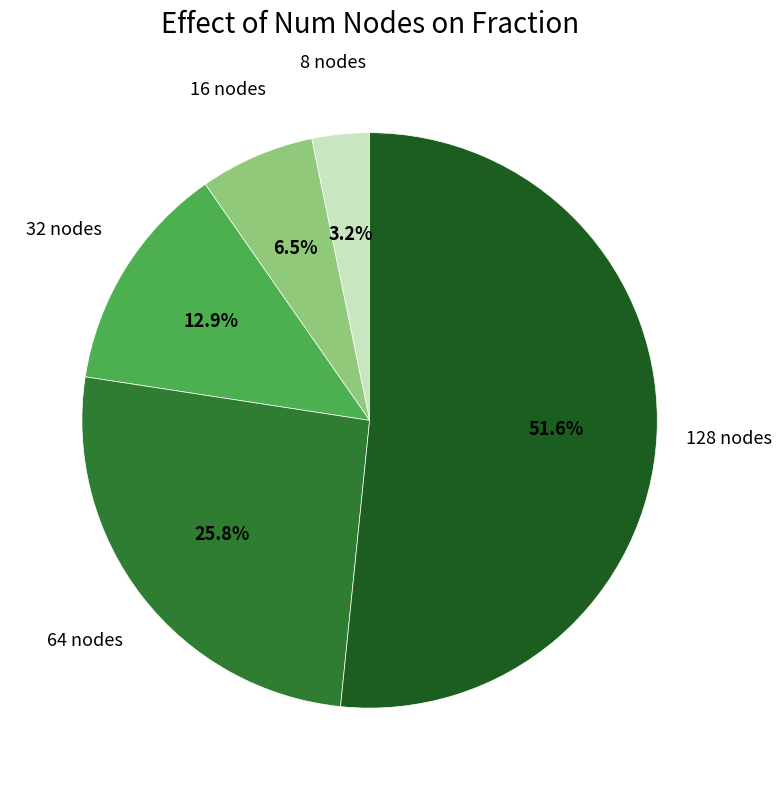

Is there a majority slice in this chart?

Yes